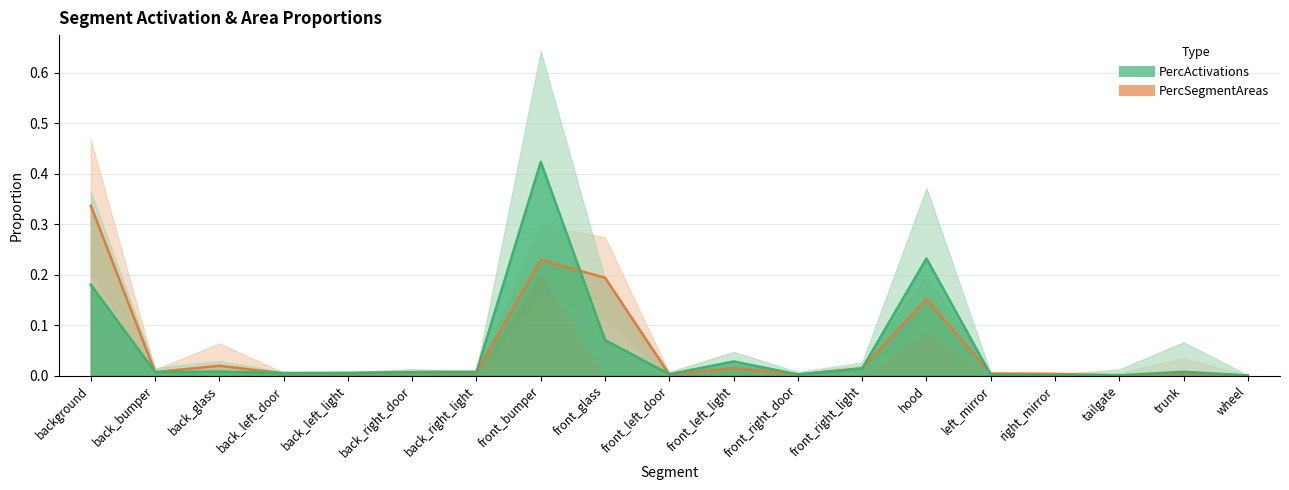

How many categories are shown in the chart?

19